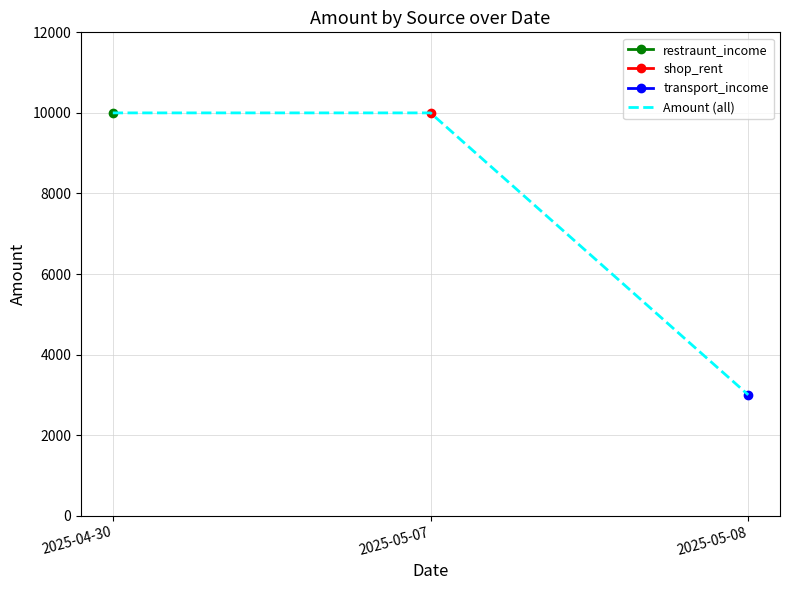

What is the ratio of the value at 2025-05-07 to the value at 2025-04-30?

1.0